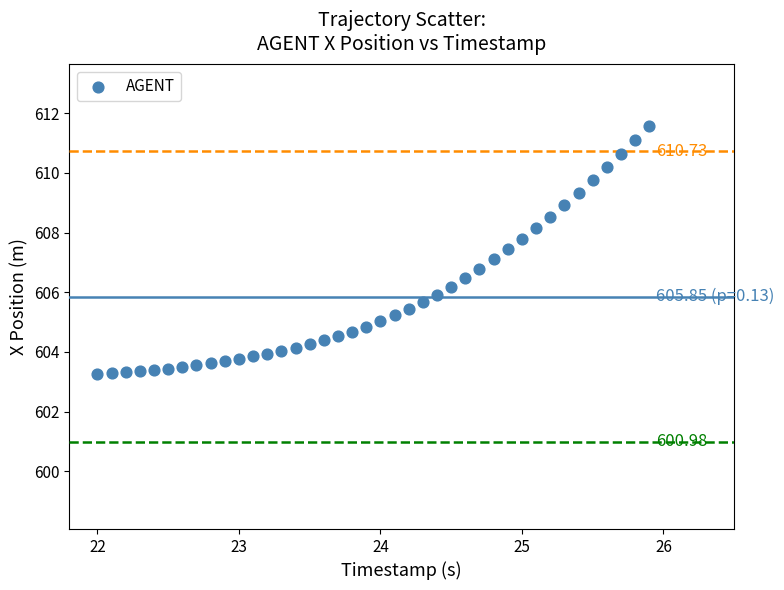

What is the range of X values (max minus min)?

3.9